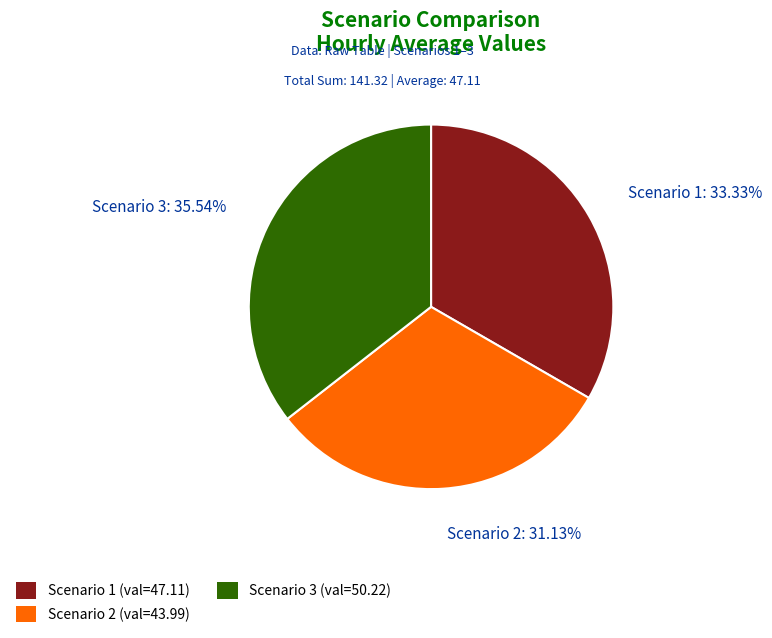

To the nearest percent, what portion does Scenario 1 represent?

33%